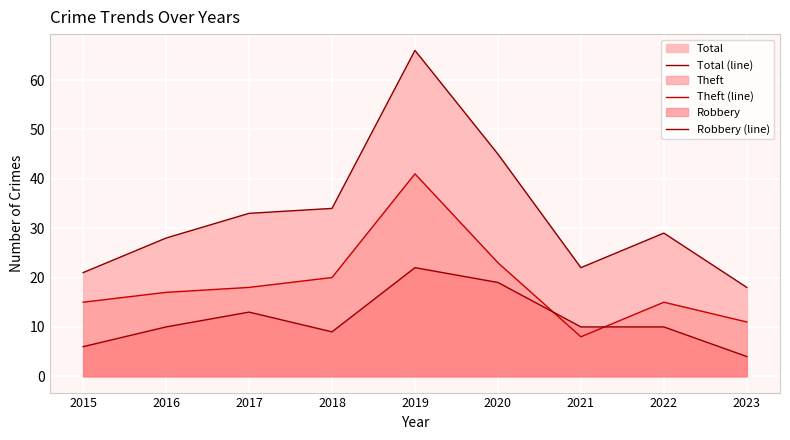

Reading left to right, what are all the values shown in this chart?

Total (line): 21	28	33	34	66	45	22	29	18
Theft (line): 15	17	18	20	41	23	8	15	11
Robbery (line): 6	10	13	9	22	19	10	10	4